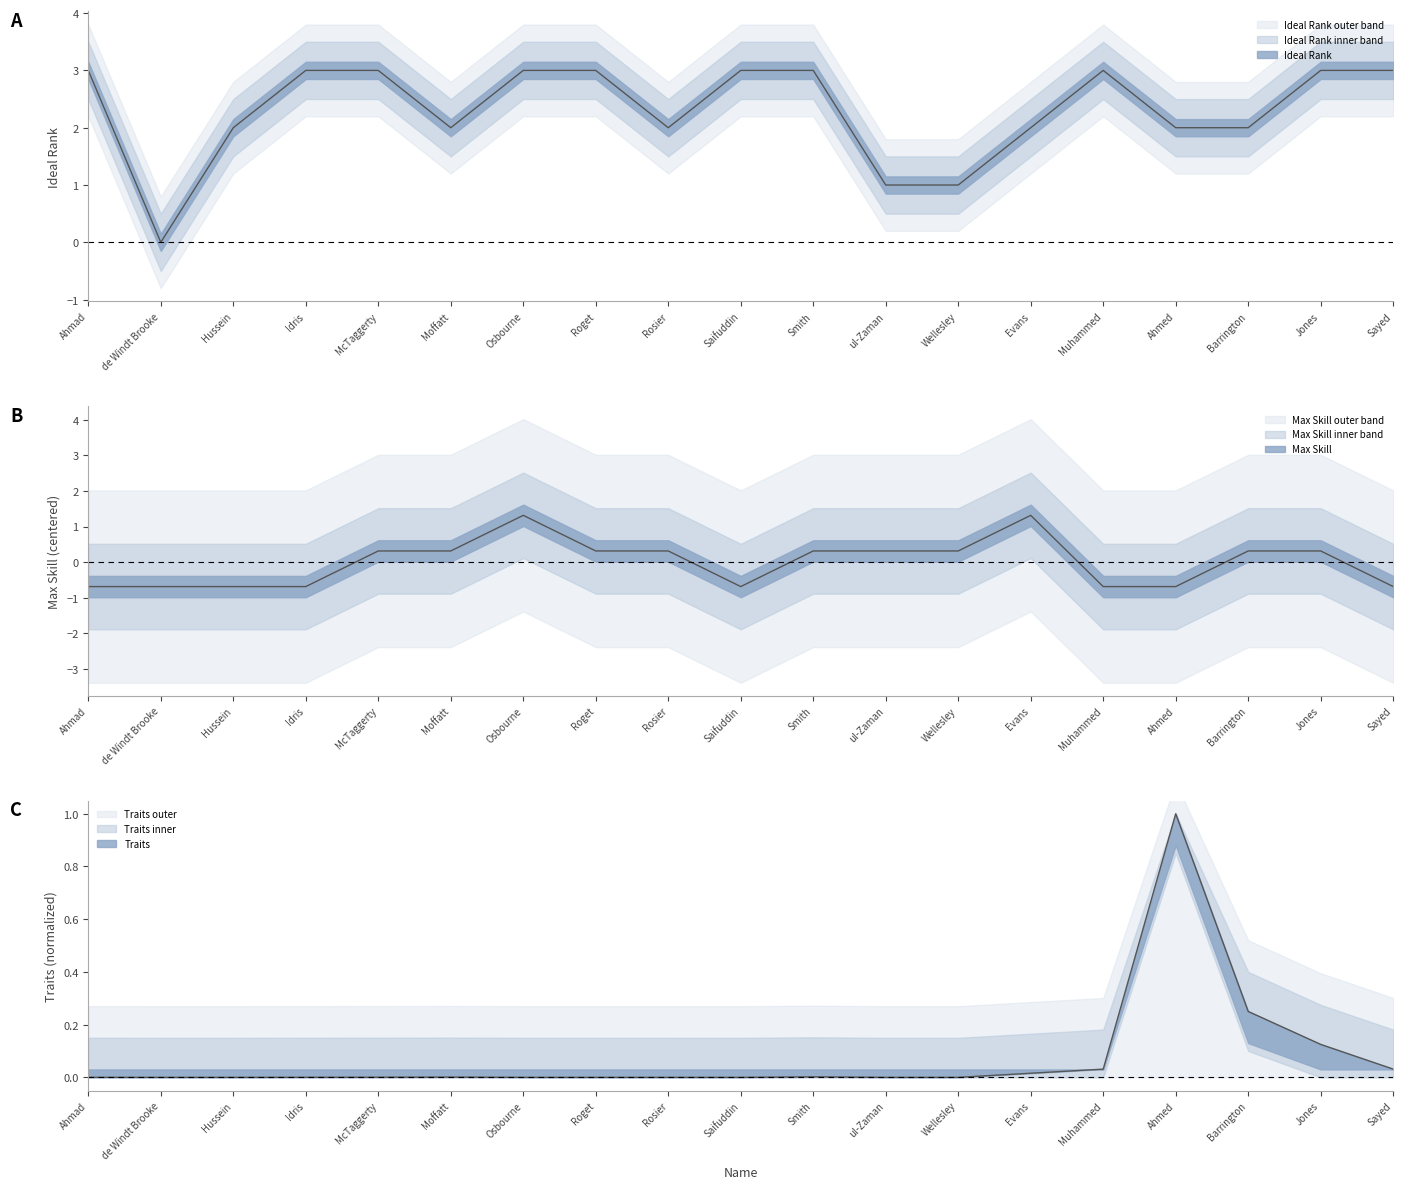

What is the approximate value of Max Skill at Roget?

0.3